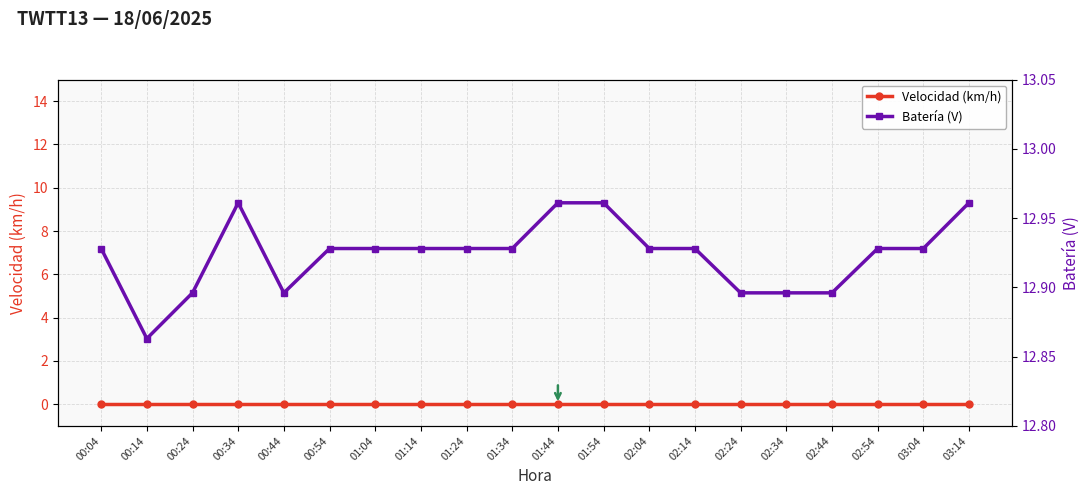

Rank the series by their maximum value, from lowest to highest.

Velocidad (km/h), Batería (V)